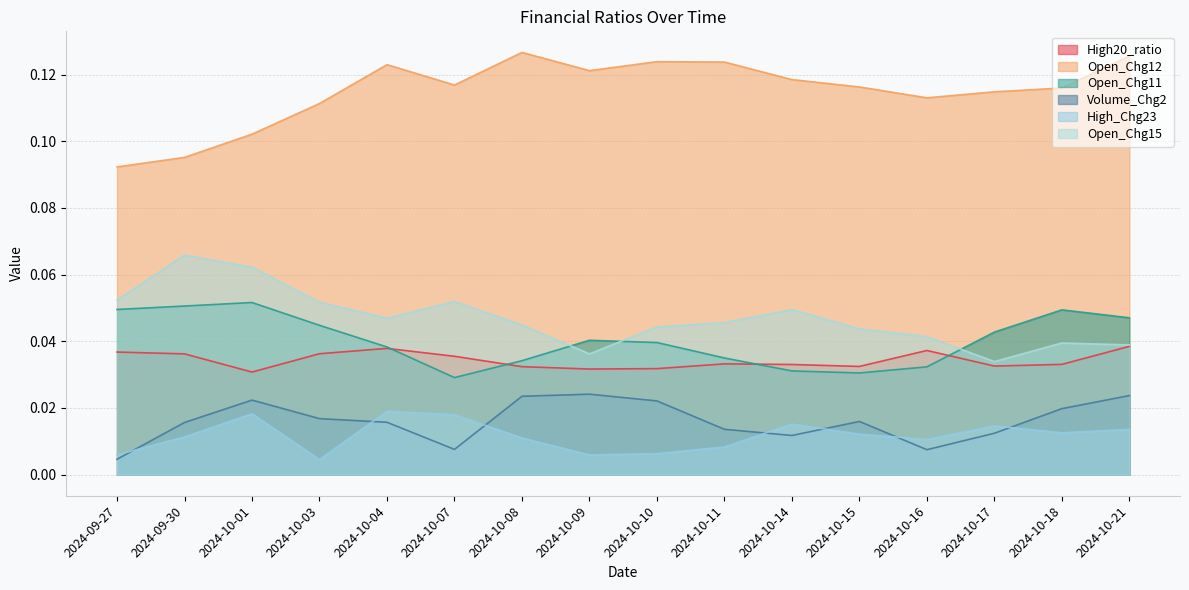

What position from the left is 2024-10-03?

4